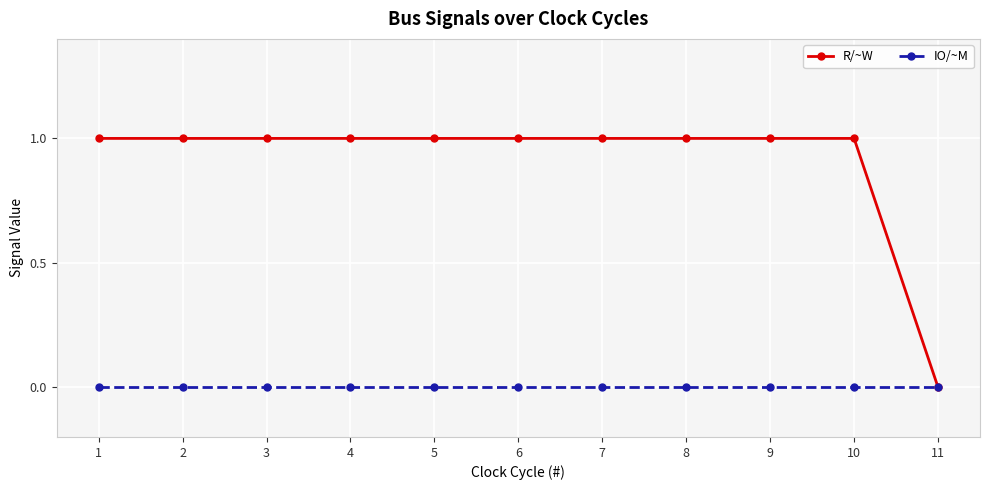

The value of R/~W at 8 is 0. True or false?

False